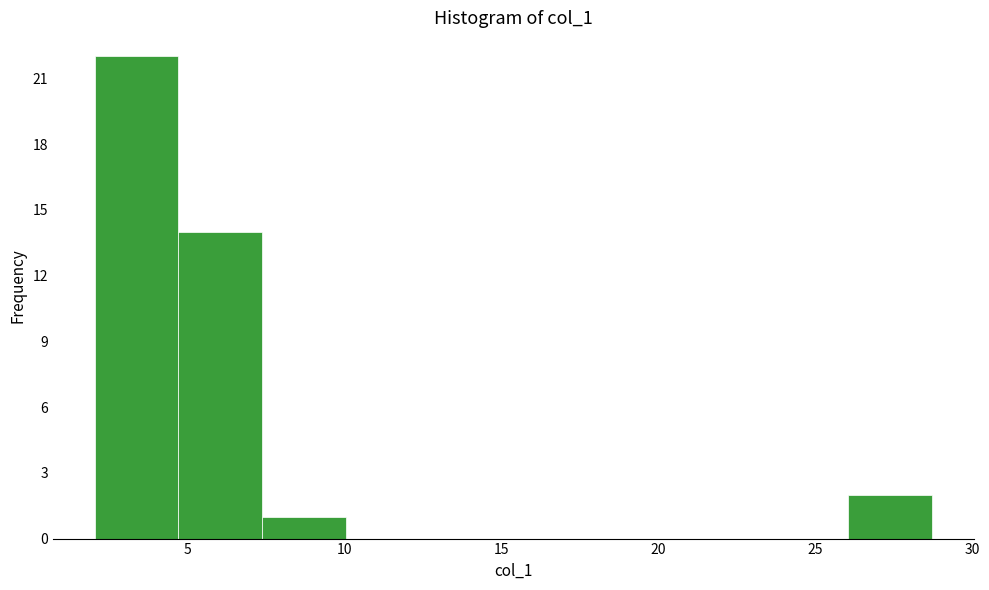

Reading left to right, list every bar in this chart as the range it spans on the x-axis followed by its height. Neither the bar edges nor the heights are printed on the chart, so give them approximately, as read against the axes.

2.0 to 4.5: 22
4.5 to 7.5: 14
7.5 to 10.0: 1
10.0 to 12.5: 0
12.5 to 15.5: 0
15.5 to 18.0: 0
18.0 to 20.5: 0
20.5 to 23.5: 0
23.5 to 26.0: 0
26.0 to 28.5: 2